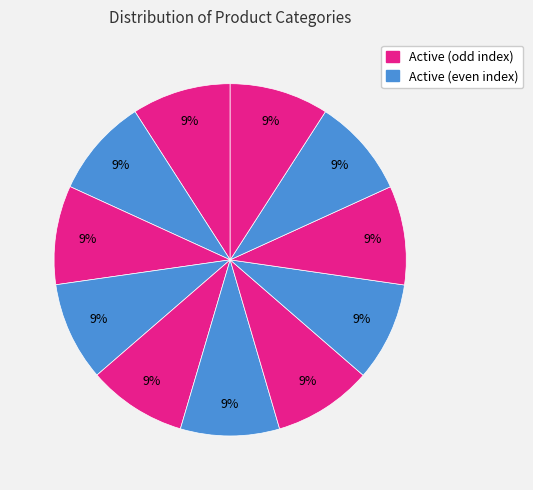

How many segments does this pie chart have?

11